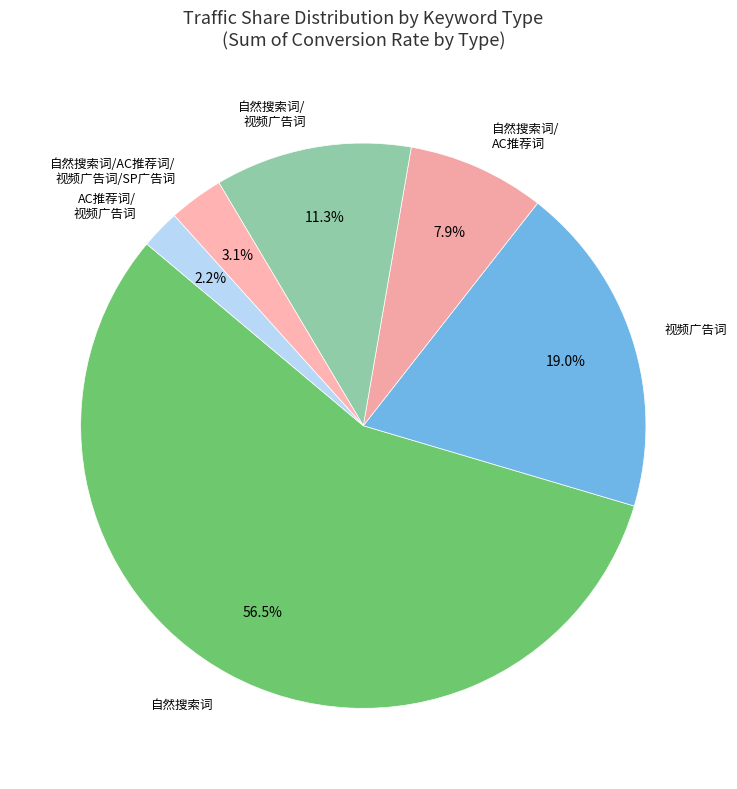

What is the ratio of the value at 自然搜索词/AC推荐词/ 视频广告词/SP广告词 to the value at 自然搜索词/ 视频广告词?

0.3